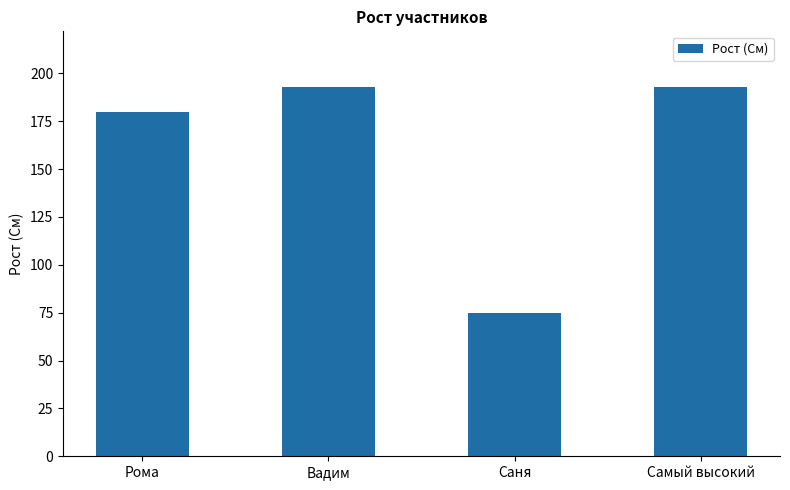

How many bars are there in total?

4